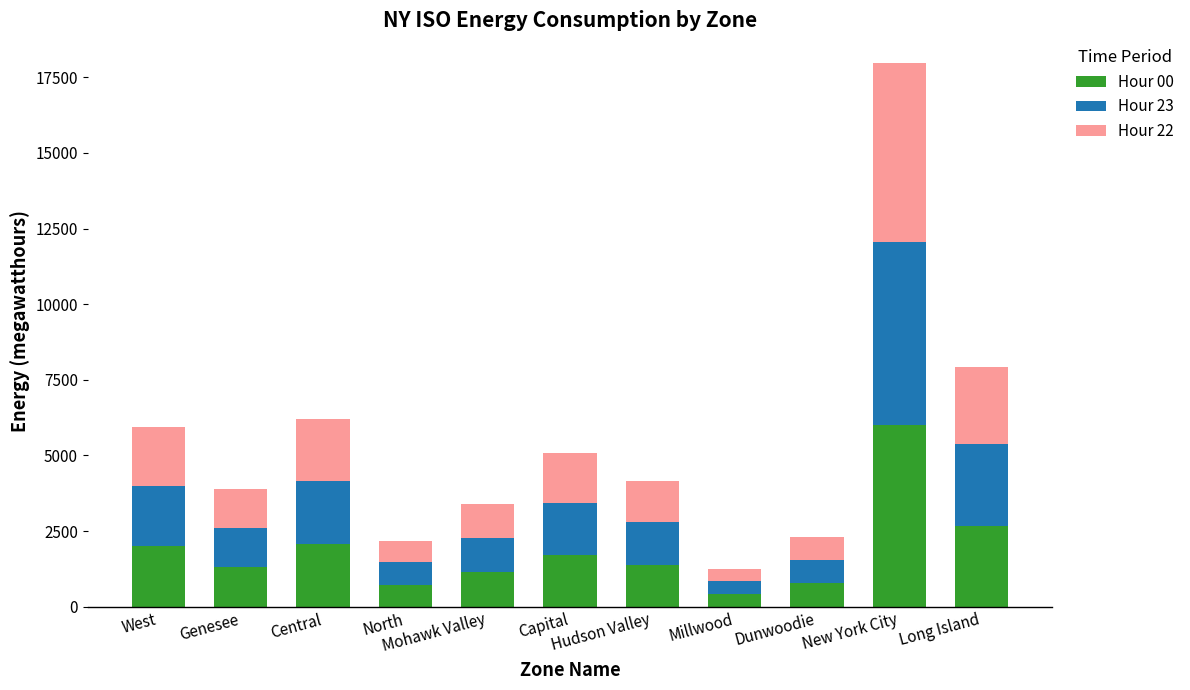

What are all the series names shown in the legend?

Hour 00, Hour 23, Hour 22